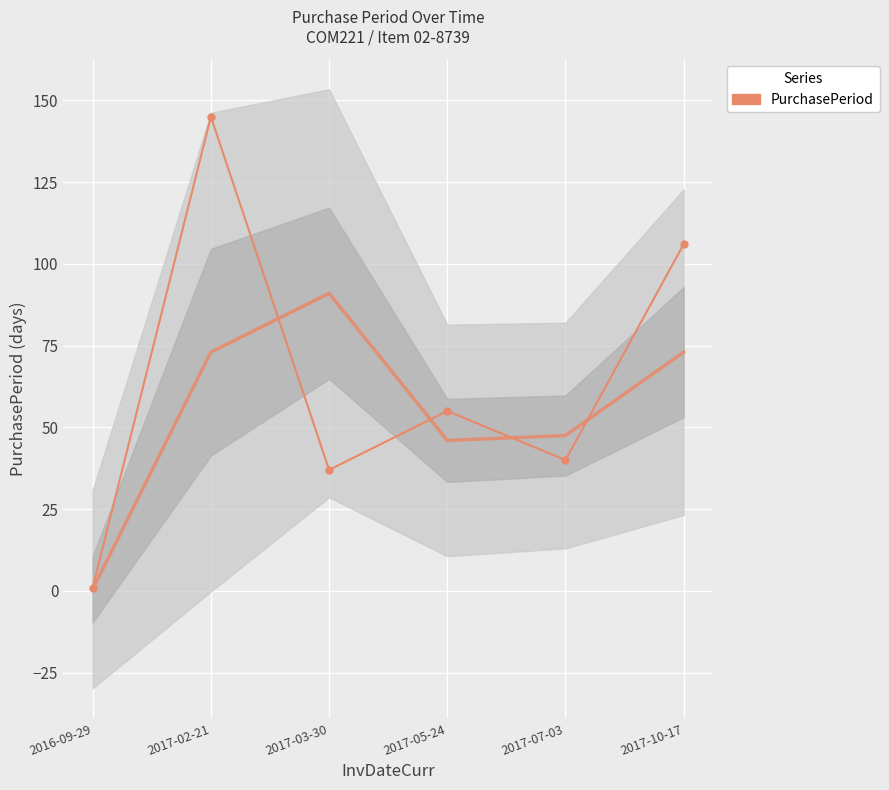

What is the sum of all values?

384